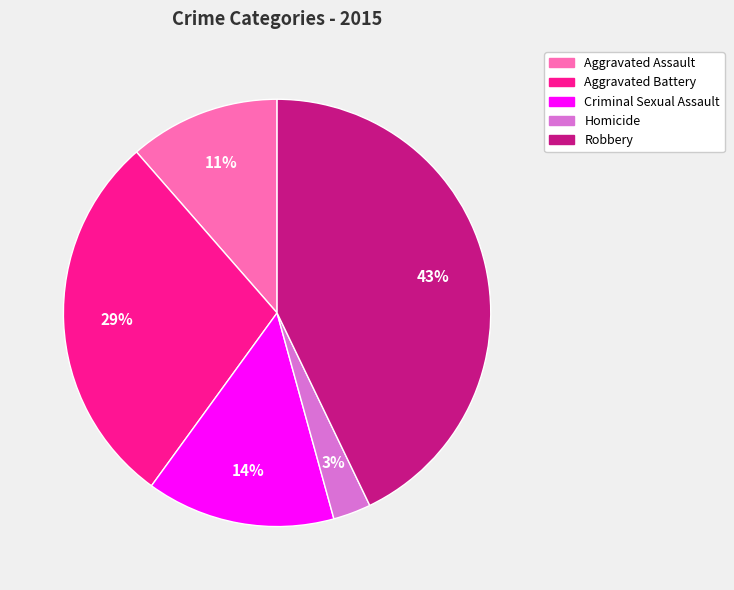

To the nearest percent, what is the average slice percentage?

20%